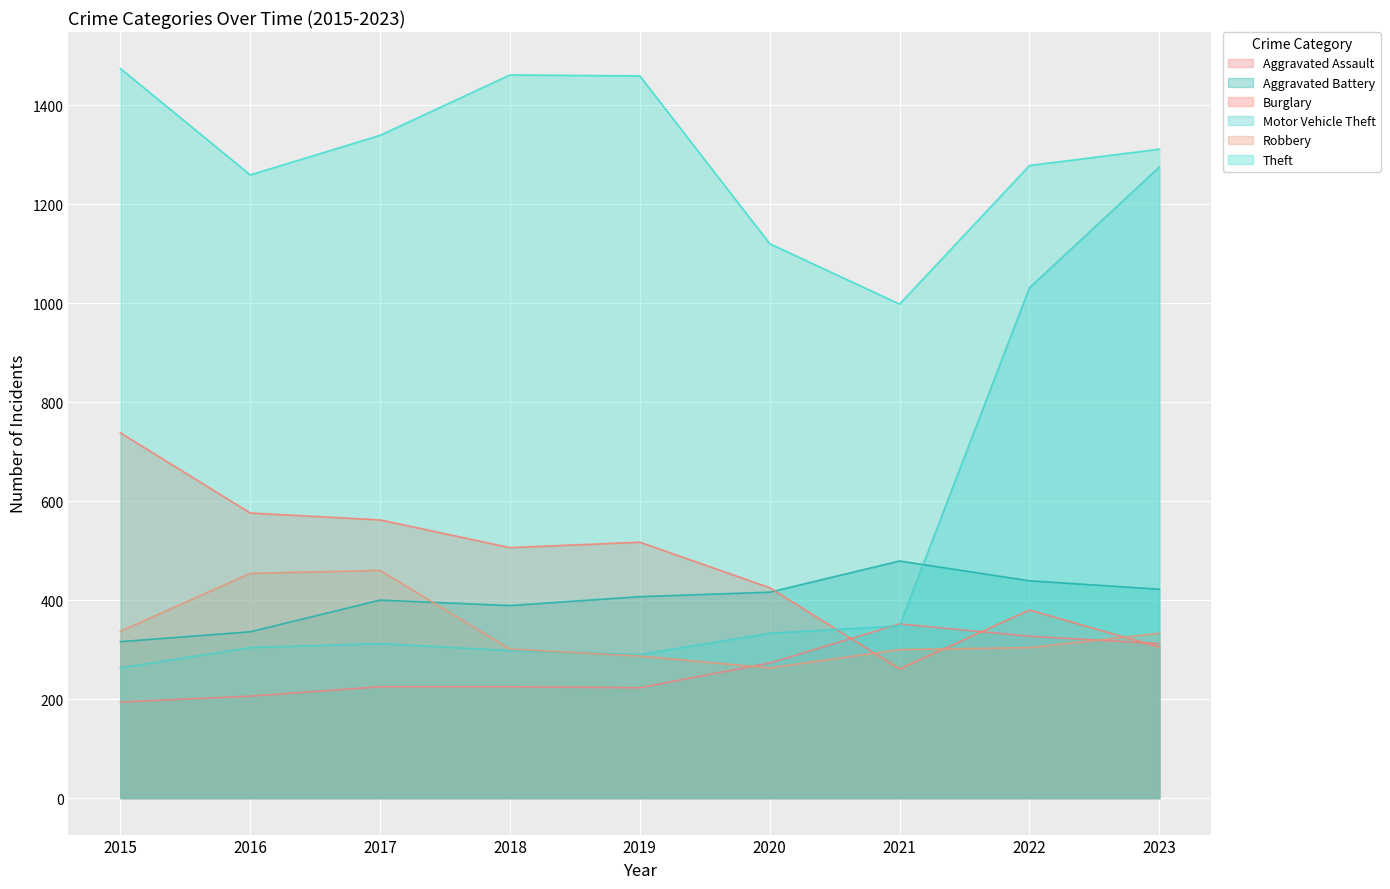

What is the spread (max minus min) of values at 2018?

1236